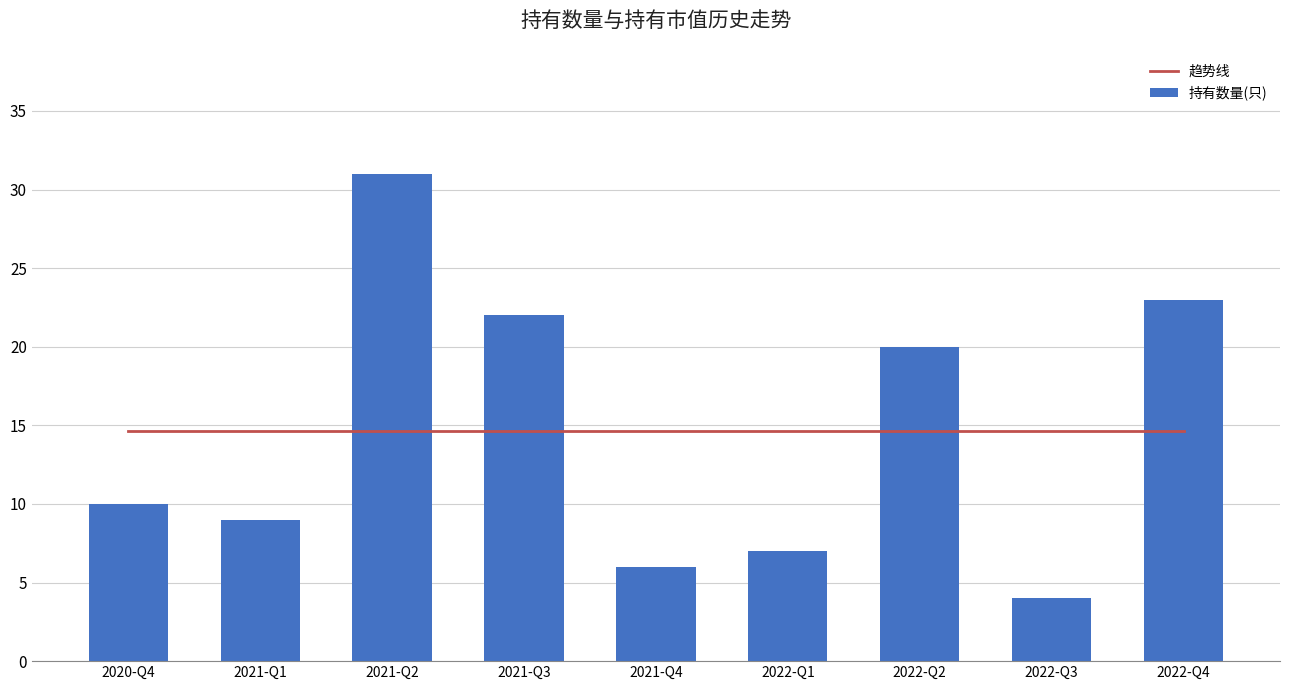

What is the label of the 8th bar from the right?

2021-Q1